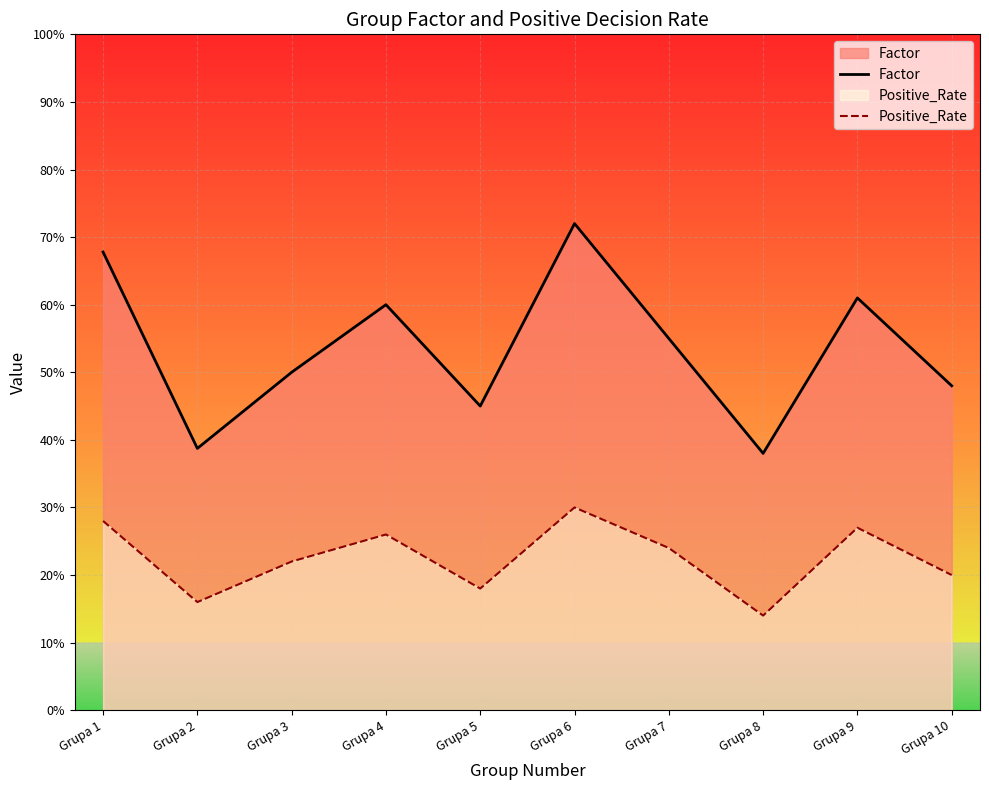

At Grupa 5, list the series in order from smallest to largest.

Positive_Rate, Factor